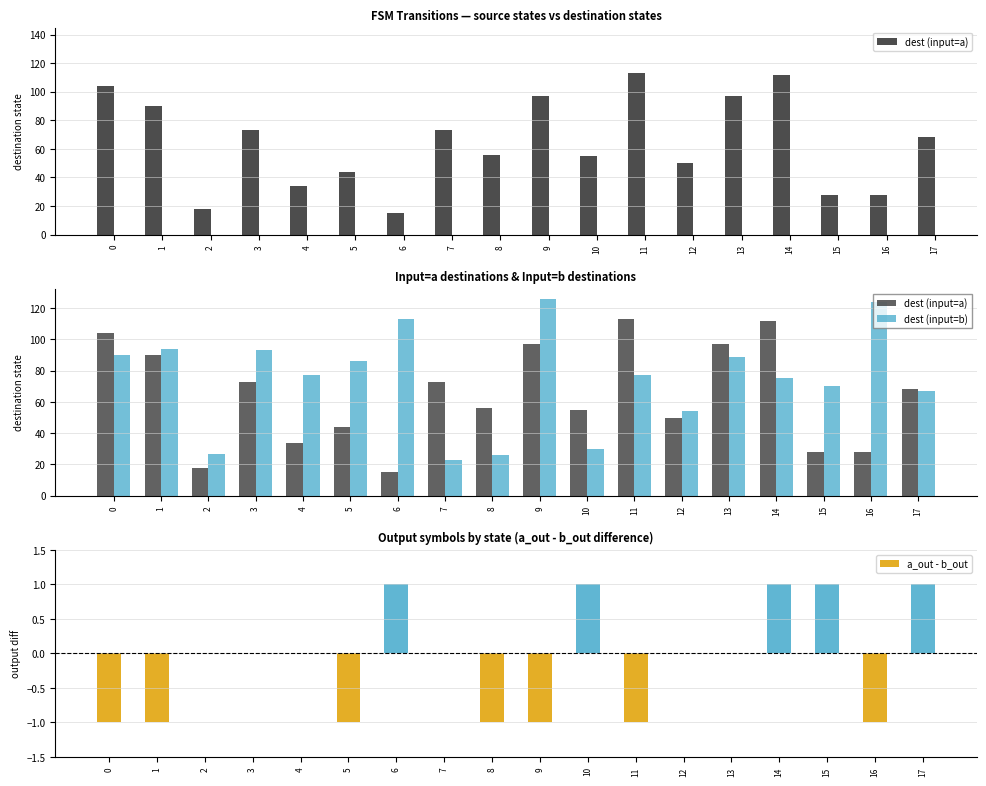

Are the bars horizontal?

No